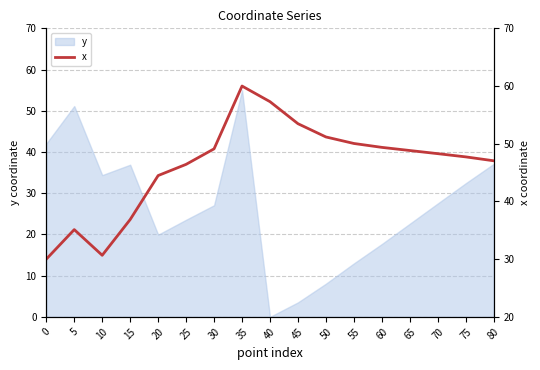

At which label does y reach its peak?

35